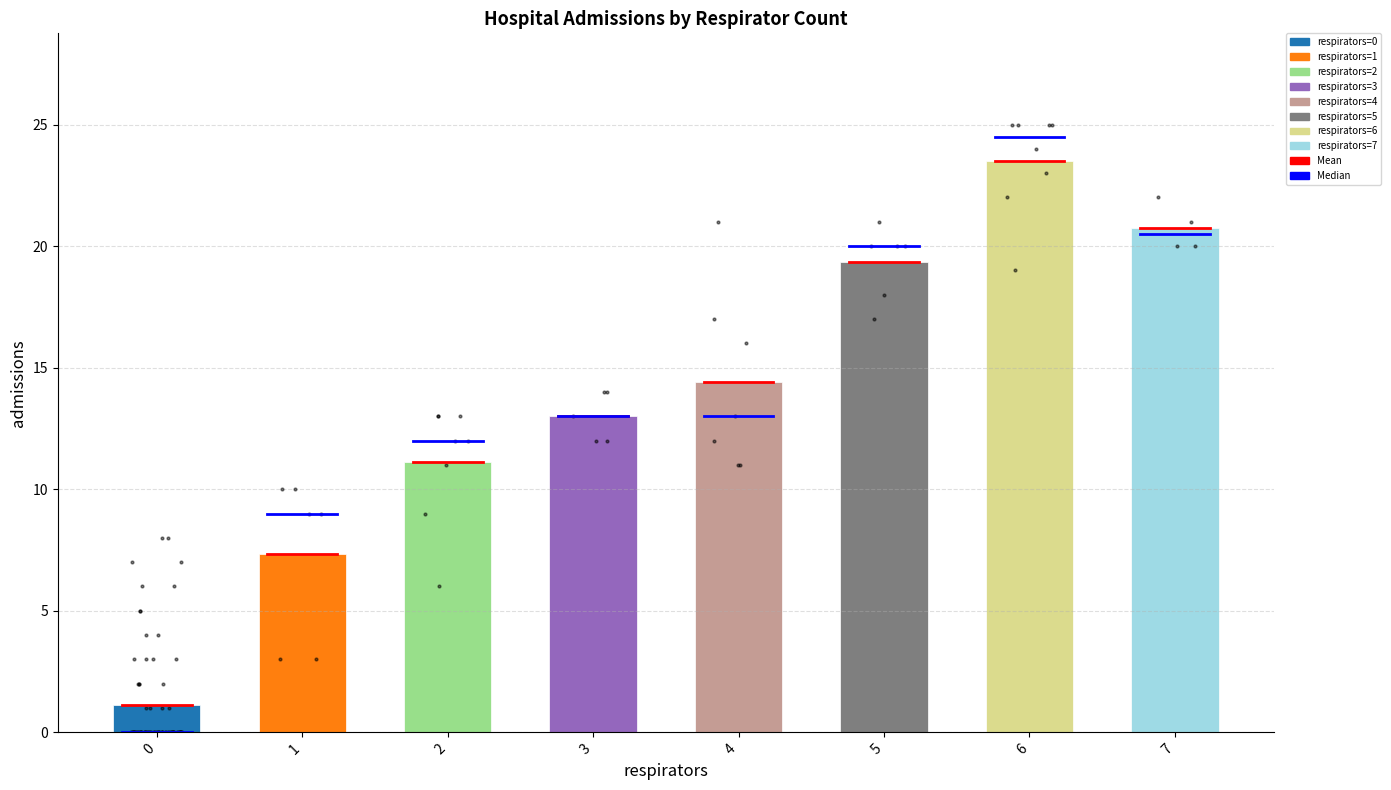

What is the ratio of the value at 0 to the value at 2?

0.1